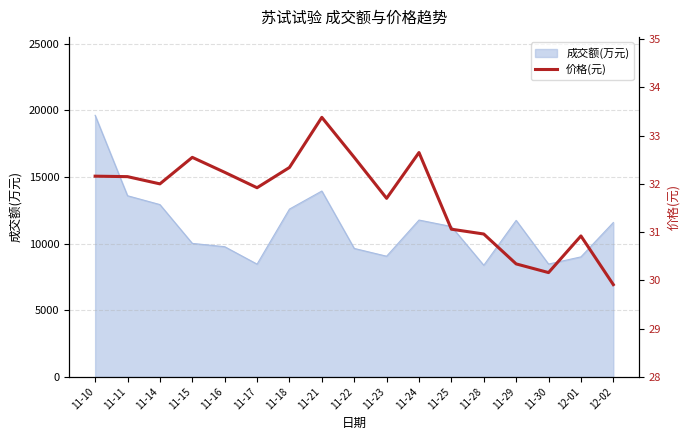

The value of 成交额(万元) at 12-01 is 9001. True or false?

True